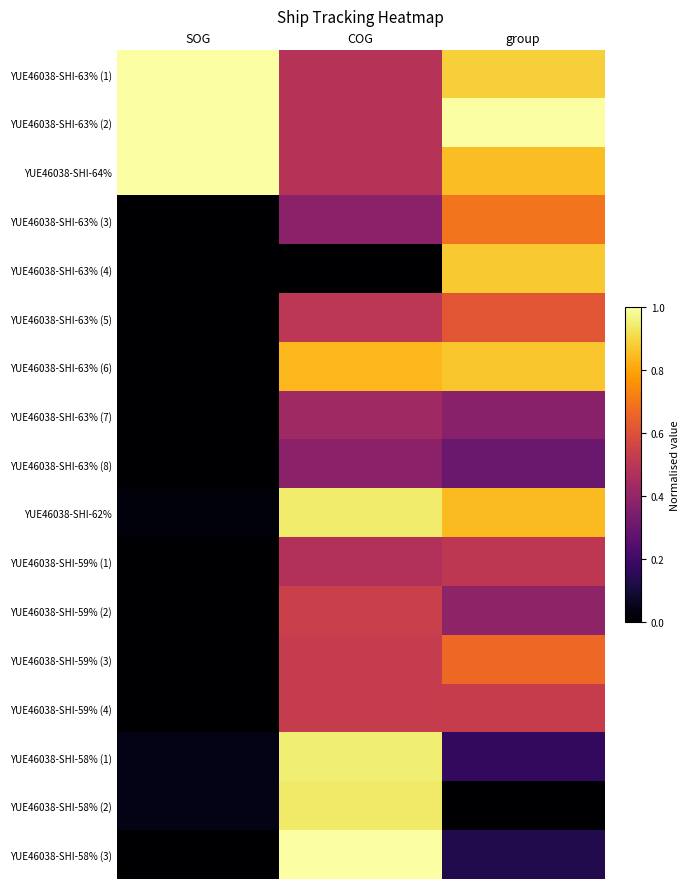

At how many categories does at least one series exceed 0?

3